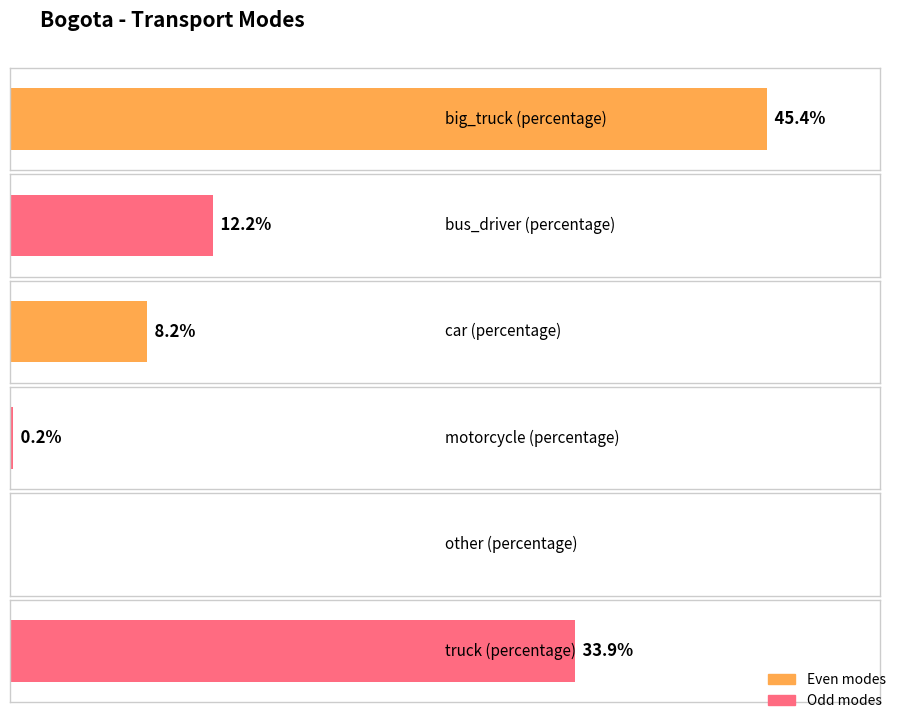

Are the bars horizontal?

Yes